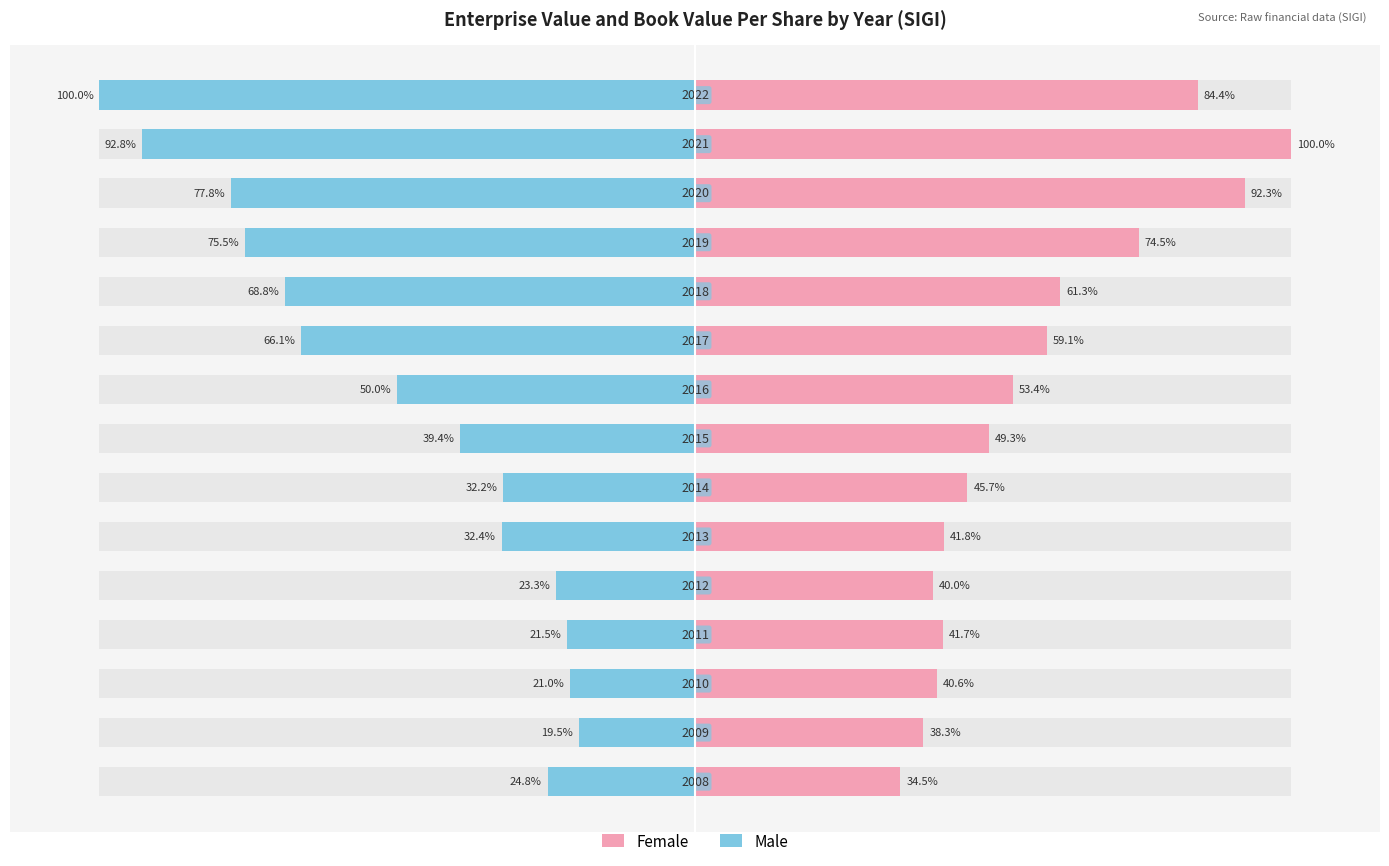

Are the bars grouped side by side (vs. stacked)?

Yes